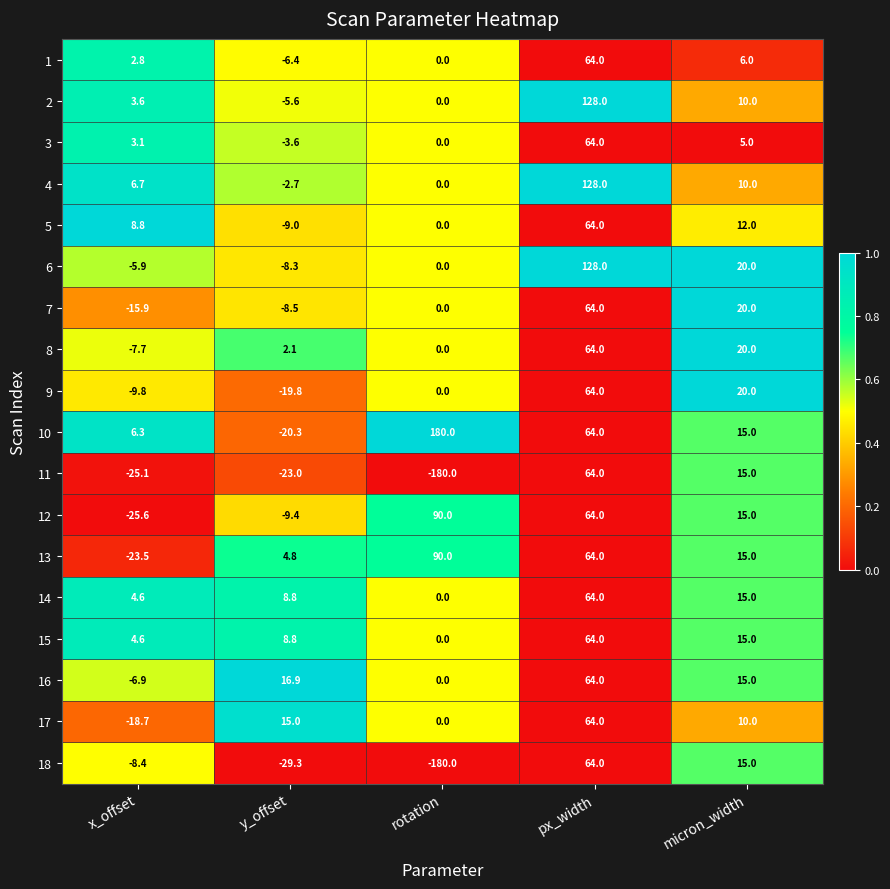

What is the difference between the highest and lowest values at y_offset?

46.2